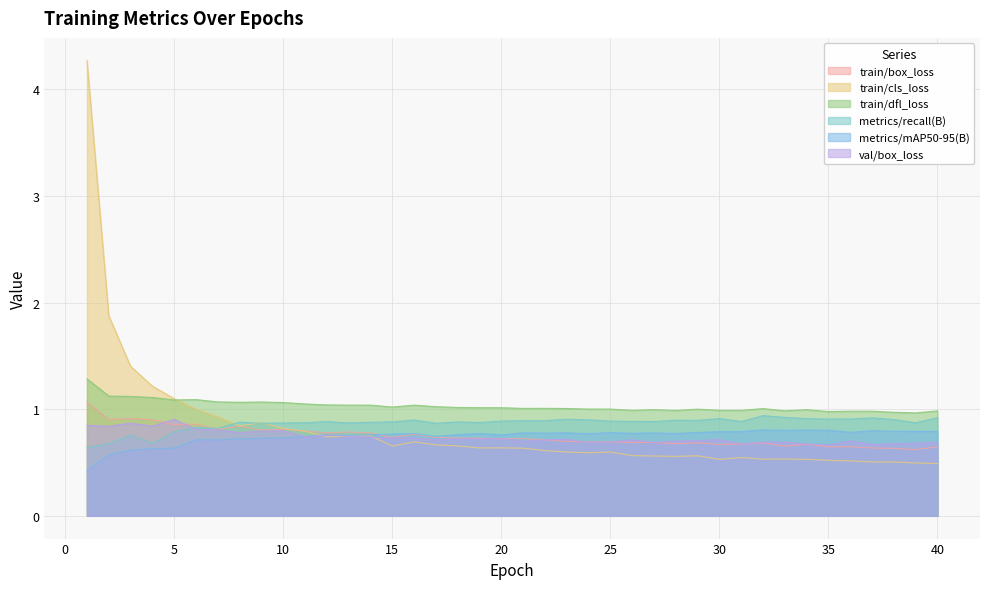

Is it true that train/cls_loss equals 0.8 at 8?

True